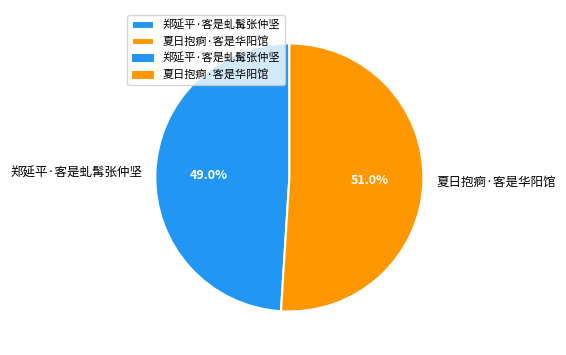

To the nearest percent, what is the difference between the 郑延平·客是虬髯张仲坚 and 夏日抱痾·客是华阳馆 slice percentages?

2%